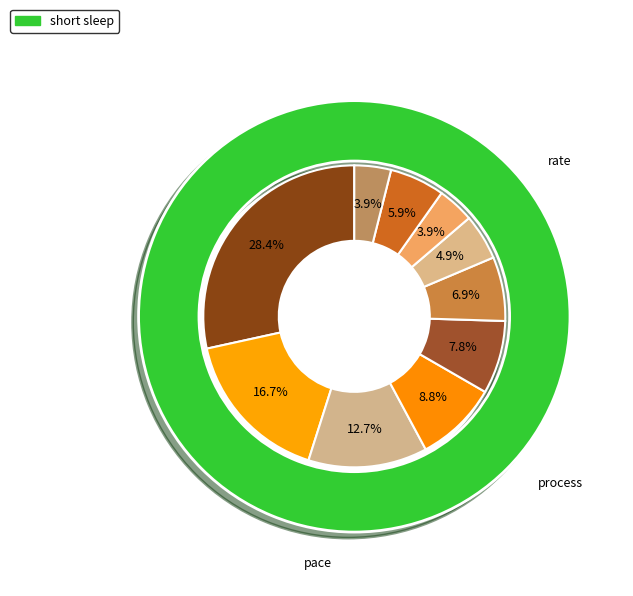

To the nearest percent, what is the difference between the largest and smallest slice percentages?

25%